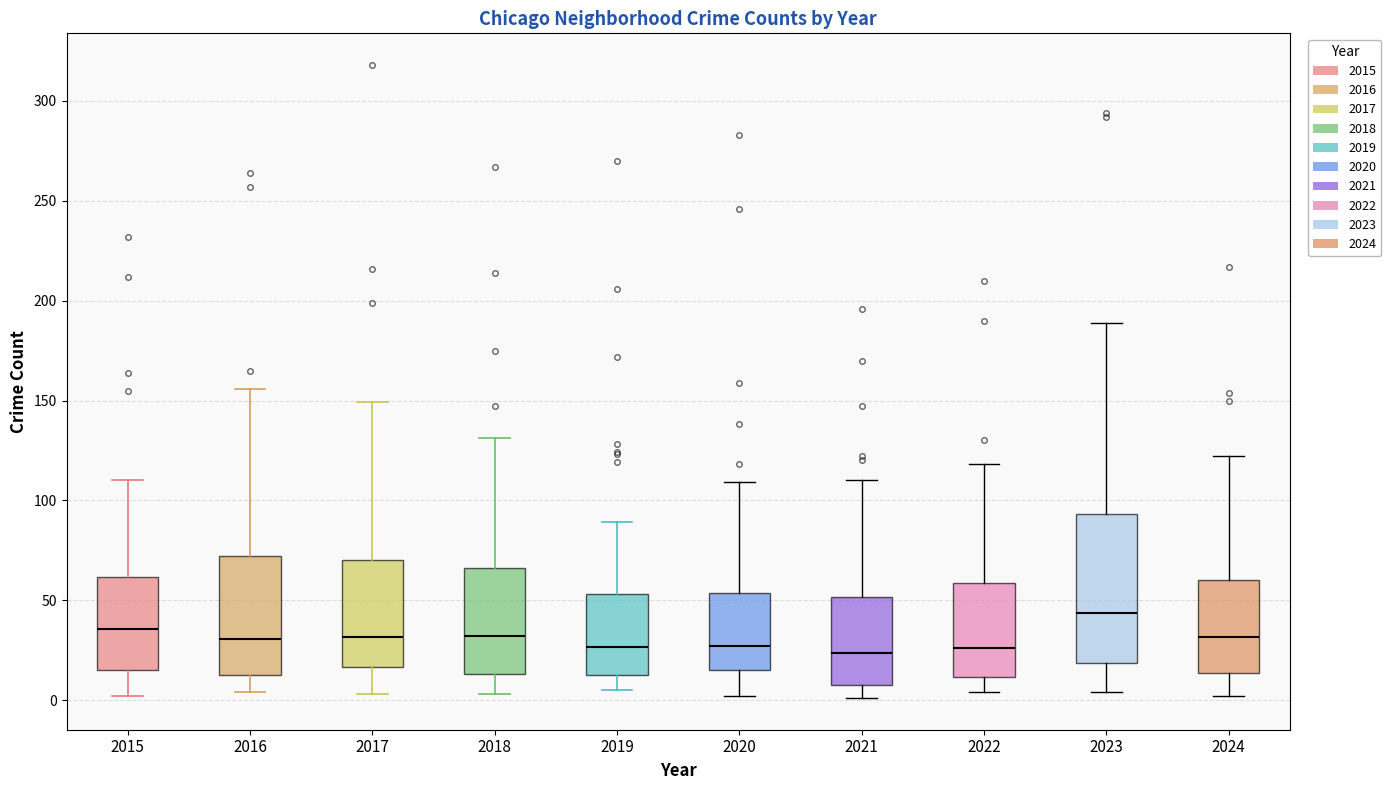

Reading left to right, transcribe this box plot: for each box, give where its median line is, the range the box spans, and where its two whiskers end, as read against the y-axis. The values are not printed on the chart, so give them approximately, as read against the axis.

2015: median 35, box 15 to 60, whiskers 0 to 110
2016: median 30, box 15 to 70, whiskers 5 to 155
2017: median 30, box 15 to 70, whiskers 5 to 150
2018: median 30, box 15 to 65, whiskers 5 to 130
2019: median 25, box 15 to 55, whiskers 5 to 90
2020: median 25, box 15 to 55, whiskers 0 to 110
2021: median 25, box 10 to 50, whiskers 0 to 110
2022: median 25, box 10 to 60, whiskers 5 to 120
2023: median 45, box 20 to 95, whiskers 5 to 190
2024: median 30, box 15 to 60, whiskers 0 to 120